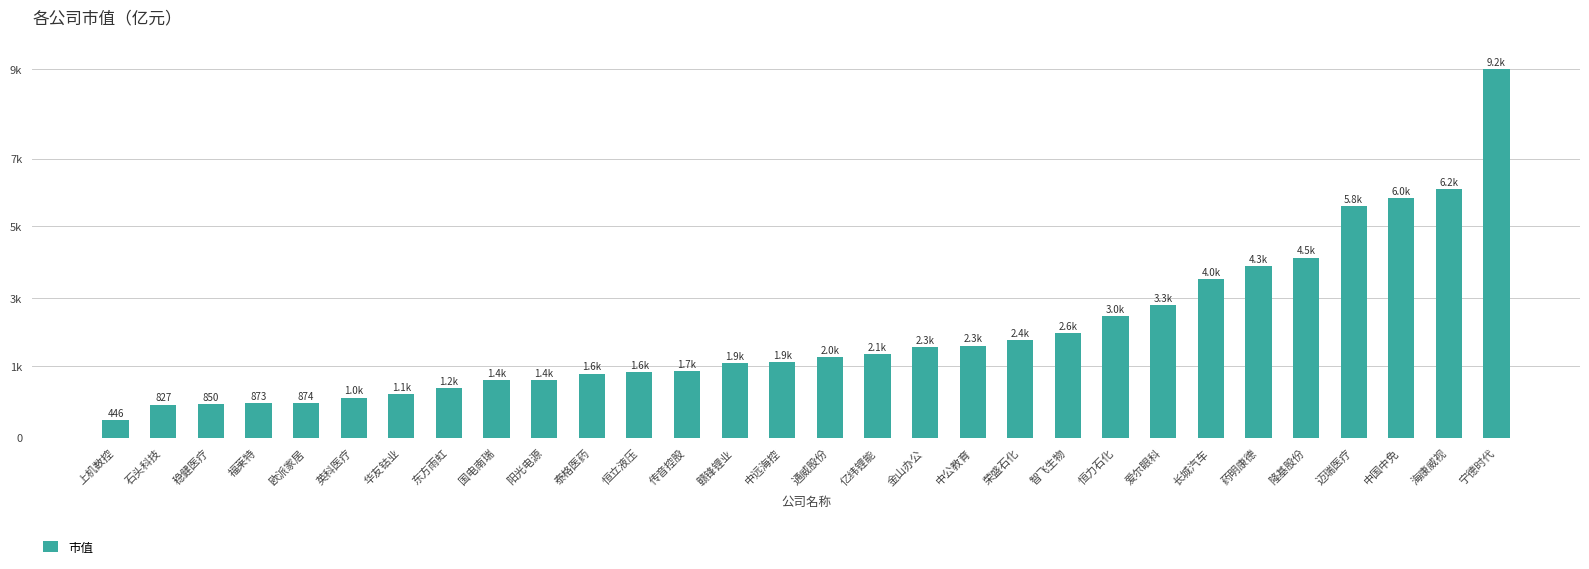

What is the label of the 3rd bar from the right?

中国中免